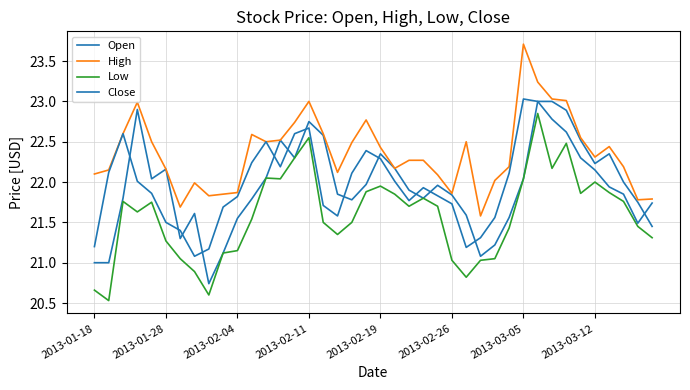

Does the chart display data point markers on the line(s)?

No